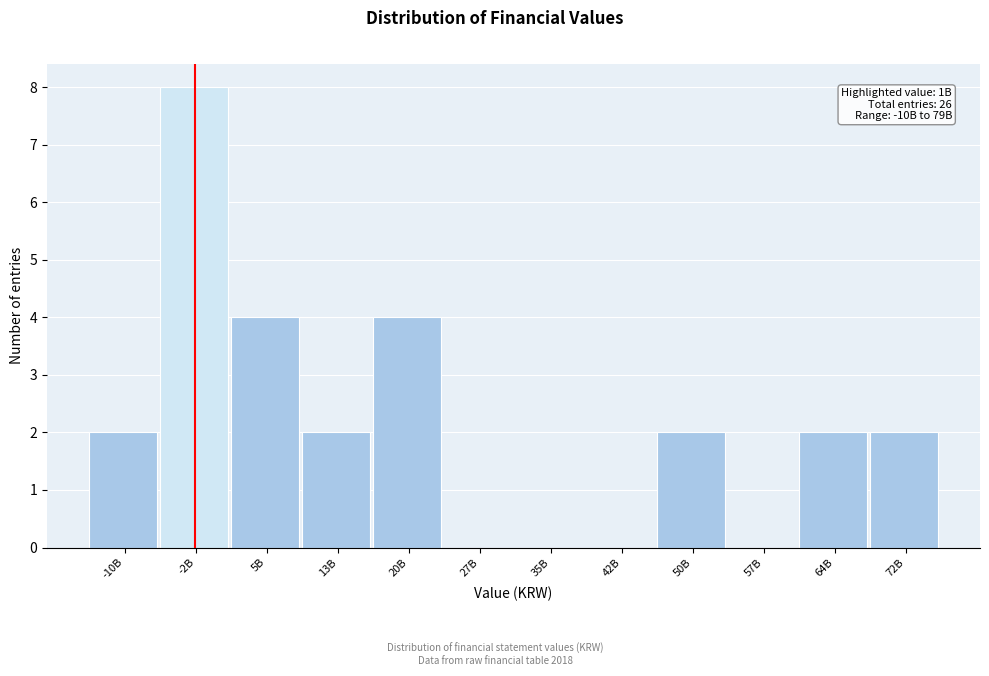

Reading left to right, list all the values displayed in this chart.

-10B=2	-2B=8	5B=4	13B=2	20B=4	27B=0	35B=0	42B=0	50B=2	57B=0	64B=2	72B=2